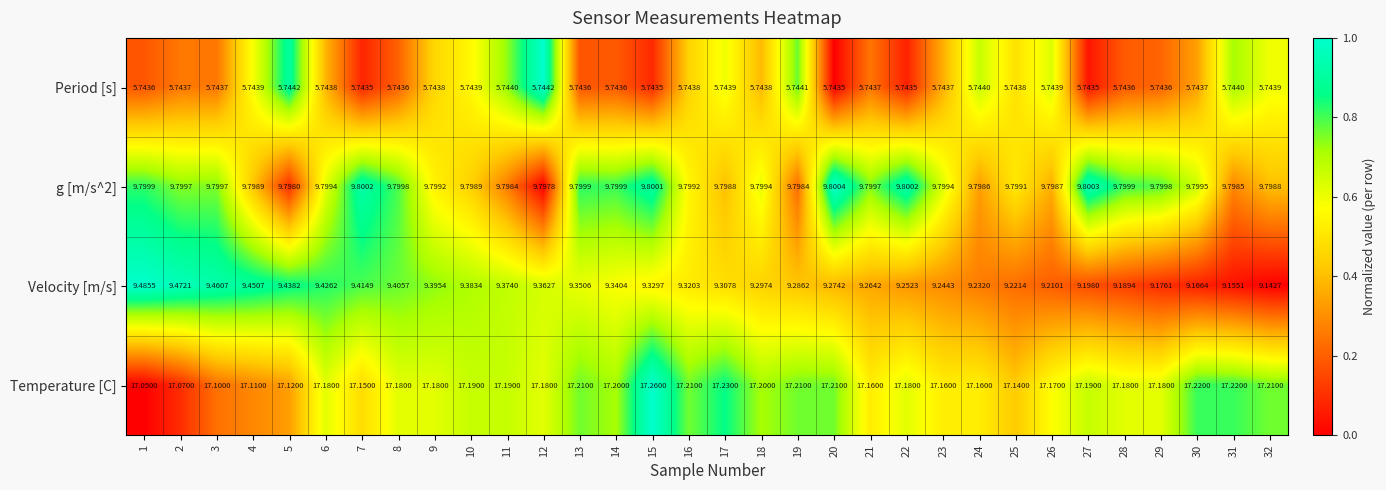

Which series has the largest range (max minus min)?

Velocity [m/s]